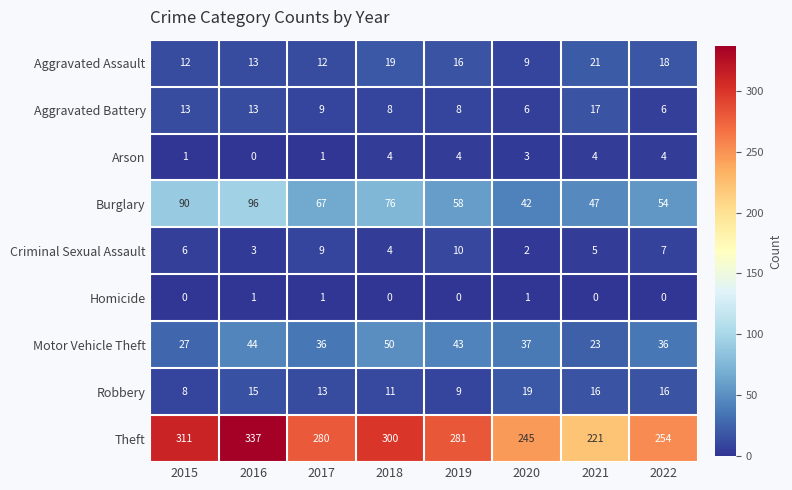

The value of Burglary at 2018 is 27. True or false?

False